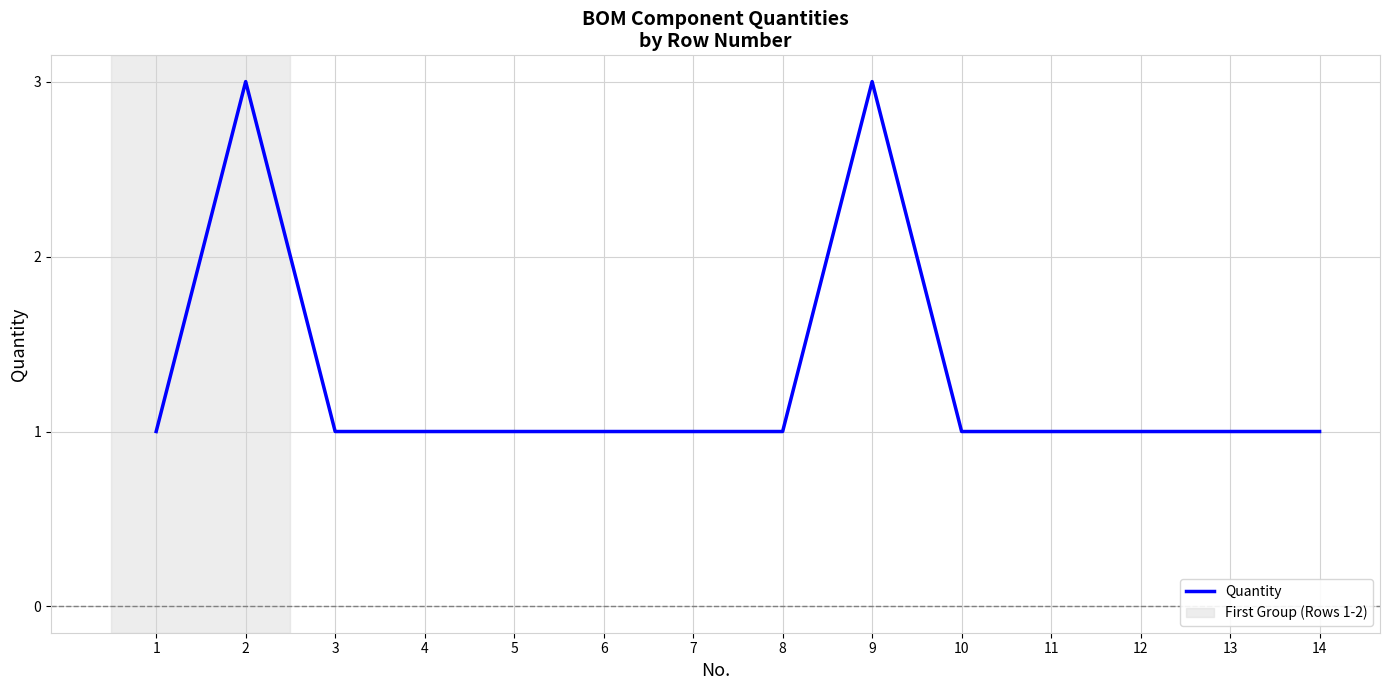

True or false: the data has more than 1 interior local peaks.

True